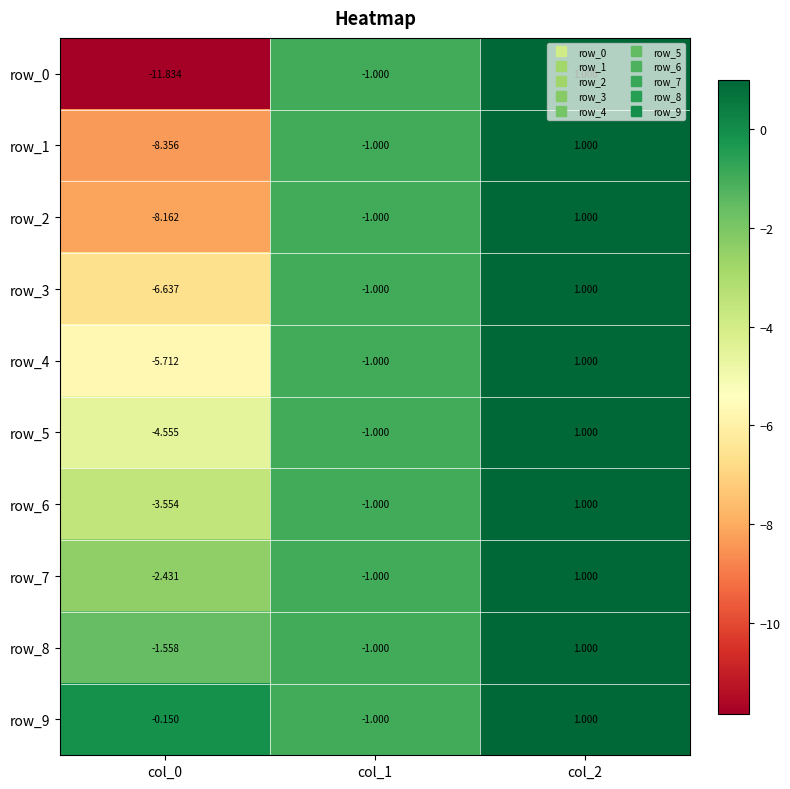

The value of row_3 at col_1 is -1.0. True or false?

True